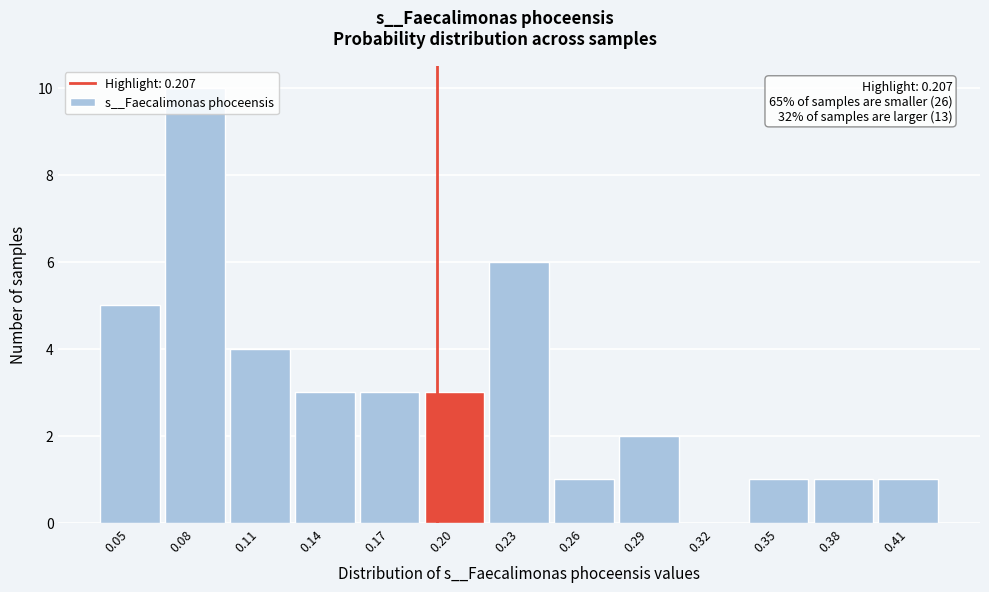

What is the sum of all values?

40